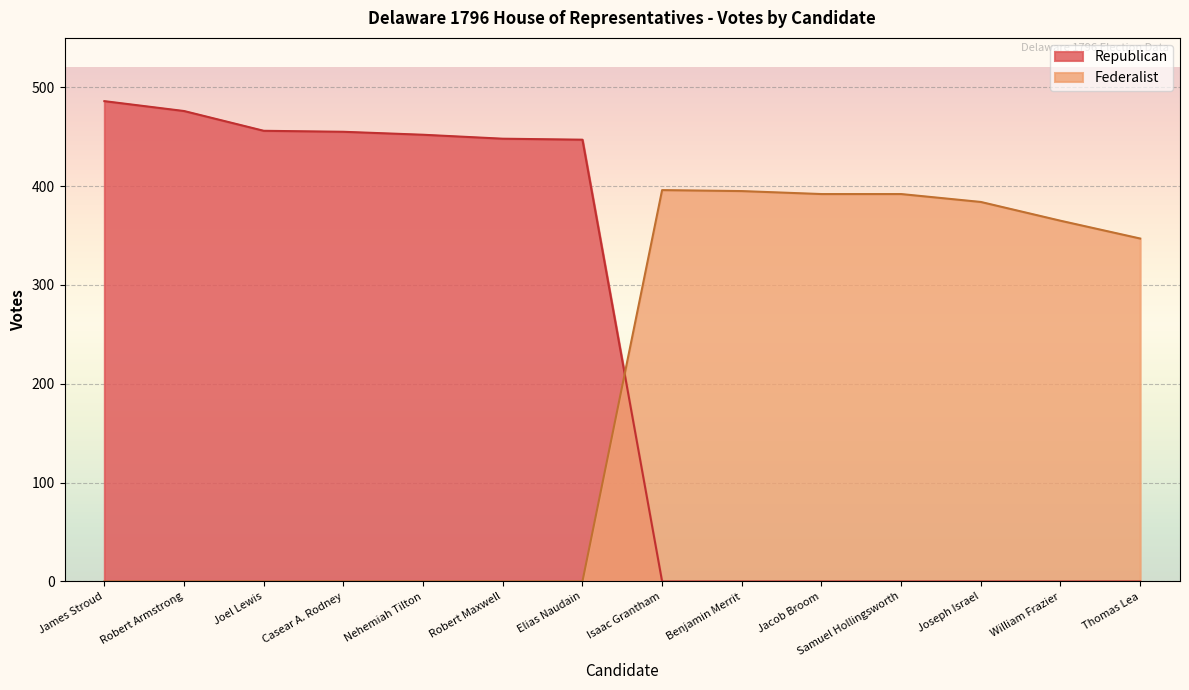

Which series has the widest spread of values?

Republican